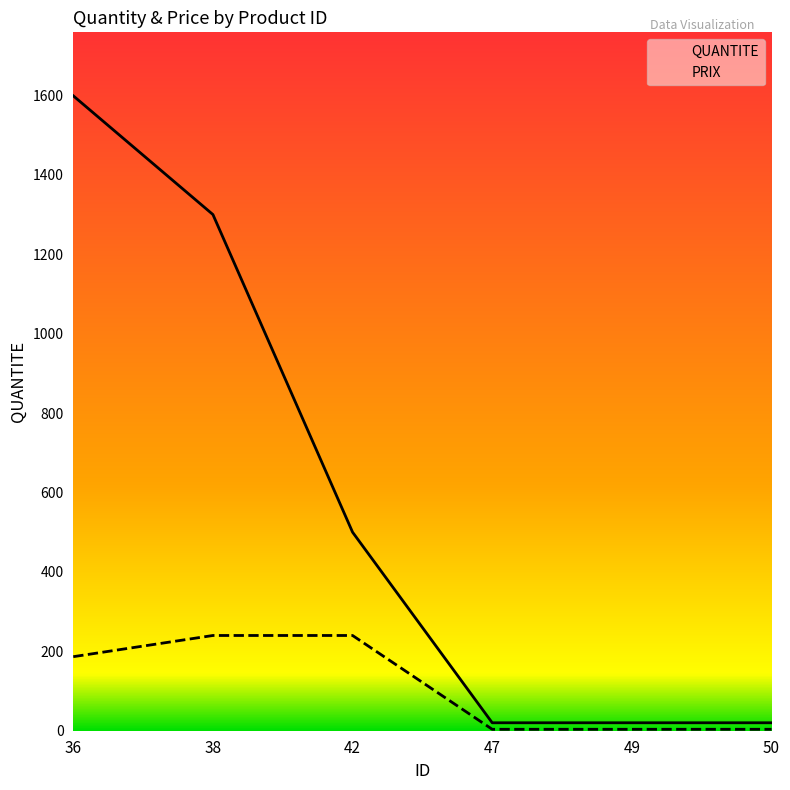

What is the value of the PRIX point at the 6th from the left?

3.6